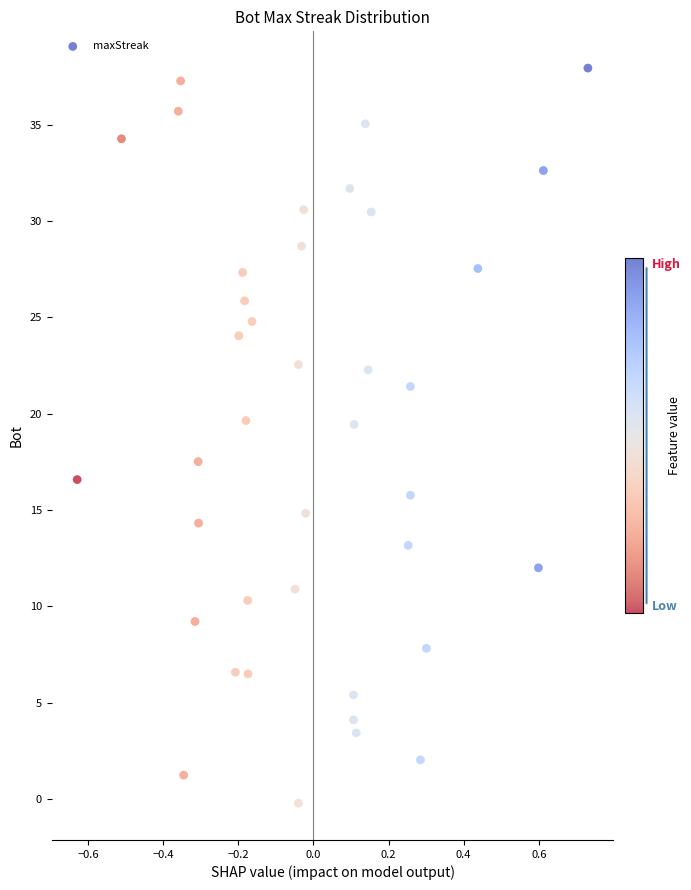

What Y value in the scatter plot is closest to 18?

17.5